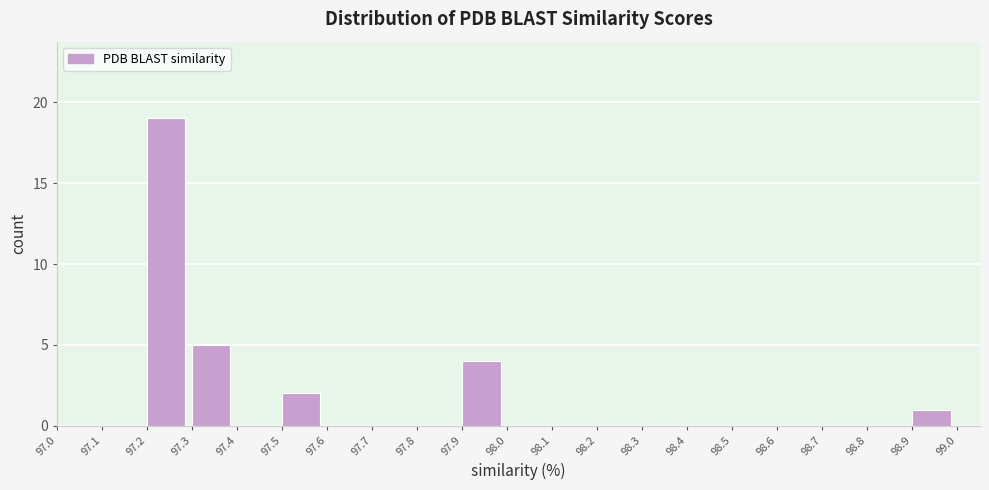

Reading left to right, list every bar in this chart as the range it spans on the x-axis followed by its height. The values are not printed on the chart, so give them approximately, as read against the axis.

97.0 to 97.1: 0
97.1 to 97.2: 0
97.2 to 97.3: 19
97.3 to 97.4: 5
97.4 to 97.5: 0
97.5 to 97.6: 2
97.6 to 97.7: 0
97.7 to 97.8: 0
97.8 to 97.9: 0
97.9 to 98.0: 4
98.0 to 98.1: 0
98.1 to 98.2: 0
98.2 to 98.3: 0
98.3 to 98.4: 0
98.4 to 98.5: 0
98.5 to 98.6: 0
98.6 to 98.7: 0
98.7 to 98.8: 0
98.8 to 98.9: 0
98.9 to 99.0: 1